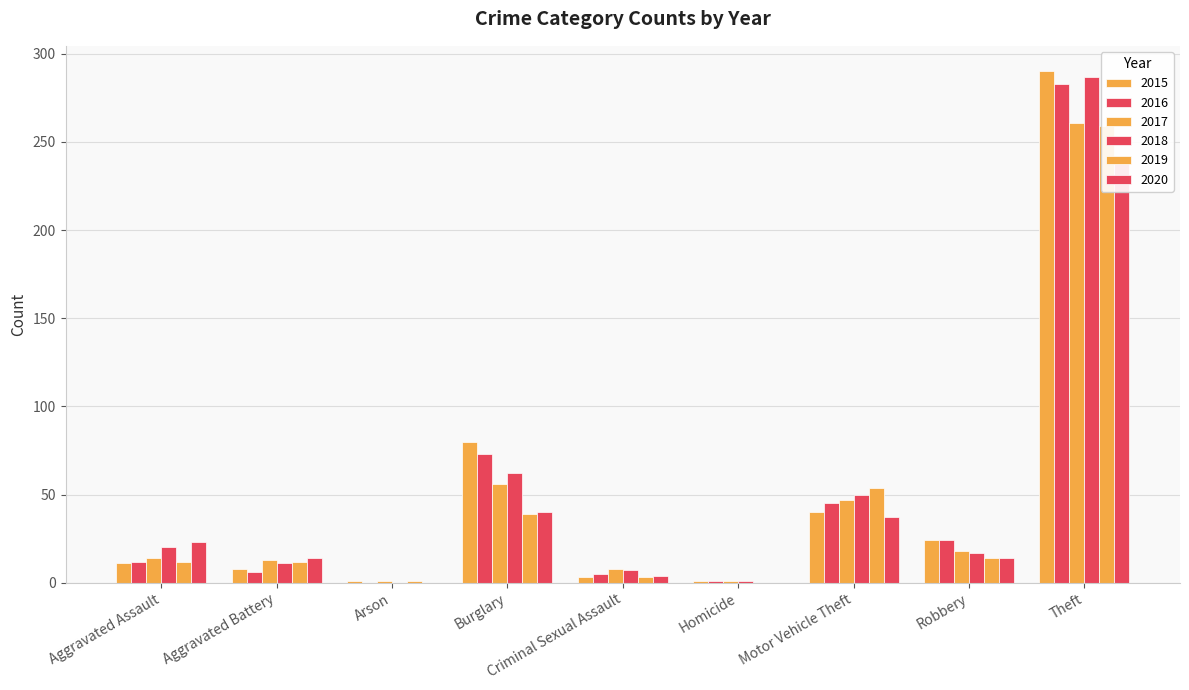

What is the spread (max minus min) of values at Aggravated Battery?

8